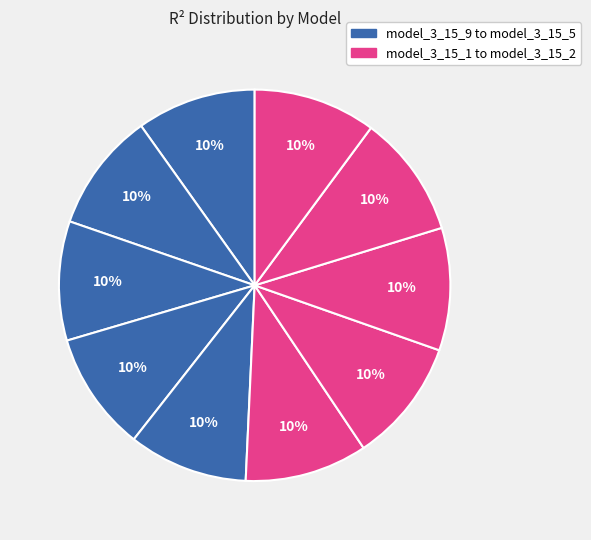

How many slices are in this pie chart?

10